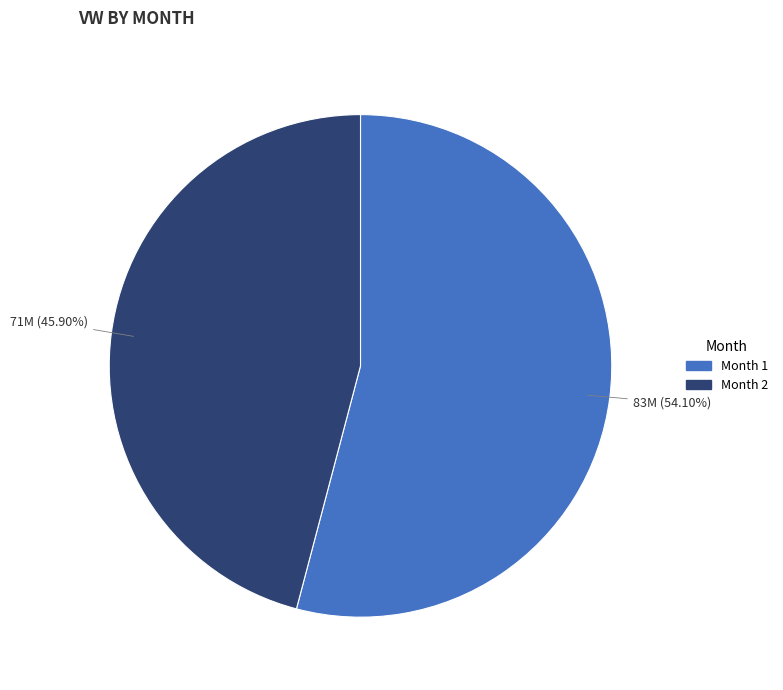

What is the majority slice?

Month 1